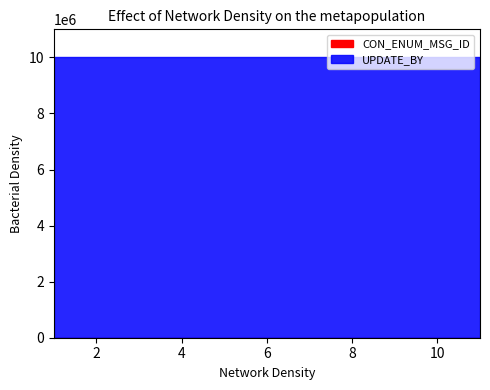

How many lines are shown in the chart?

2